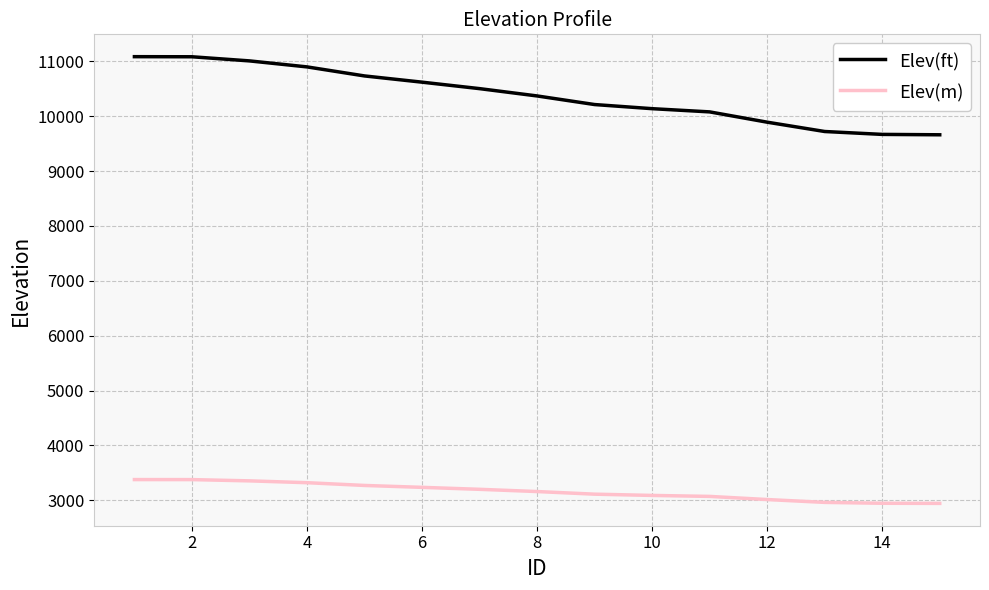

Is this an area chart (filled region under the line)?

No